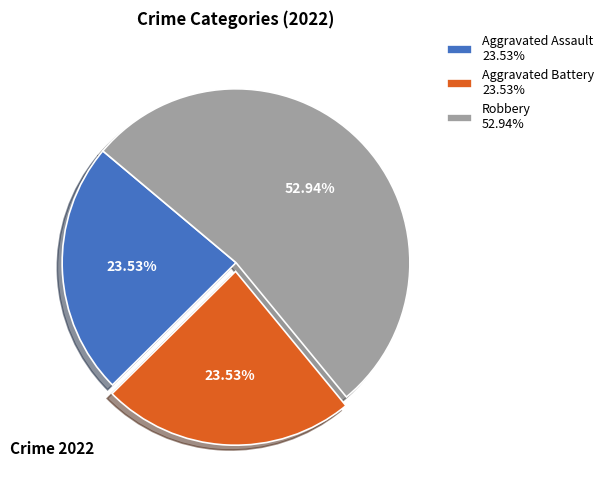

Combined, do Aggravated Battery 23.53% and Robbery 52.94% account for over 50%?

Yes